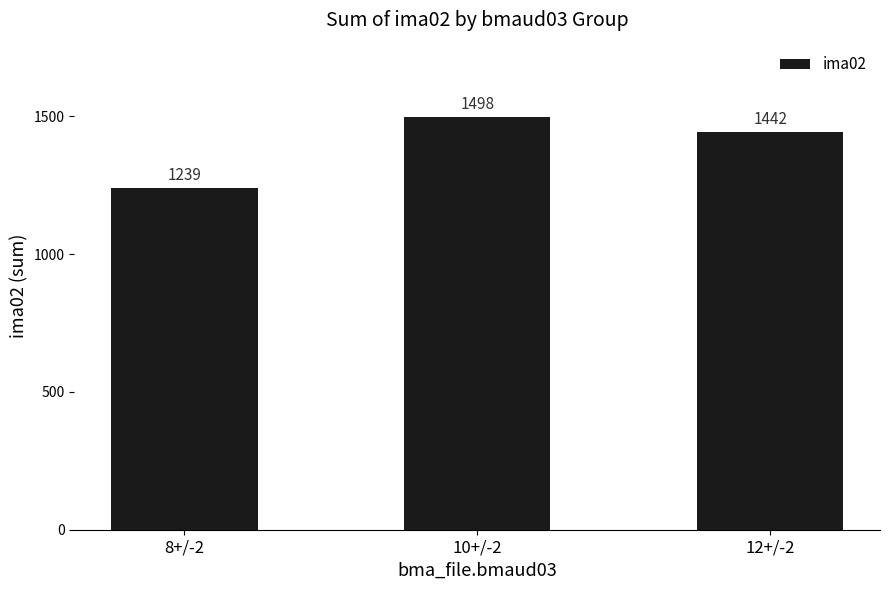

What is the label of the 2nd bar from the left?

10+/-2